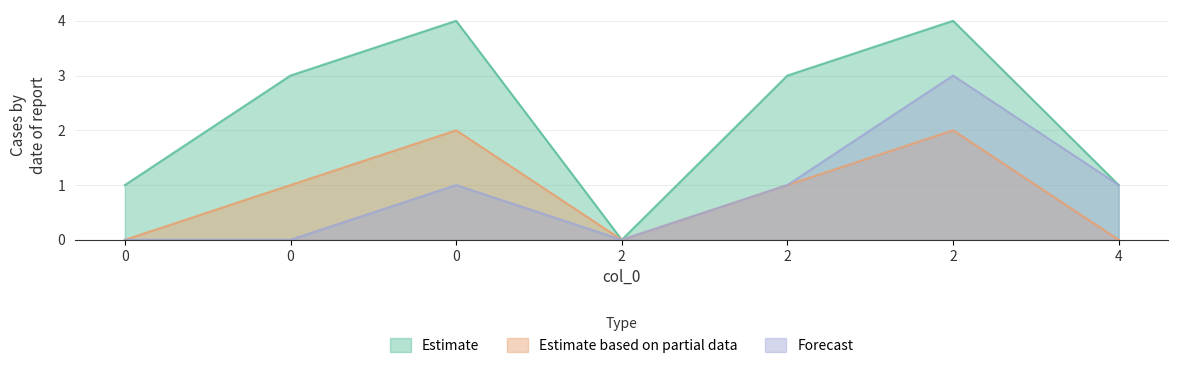

Which label corresponds to the smallest value in the chart?

2